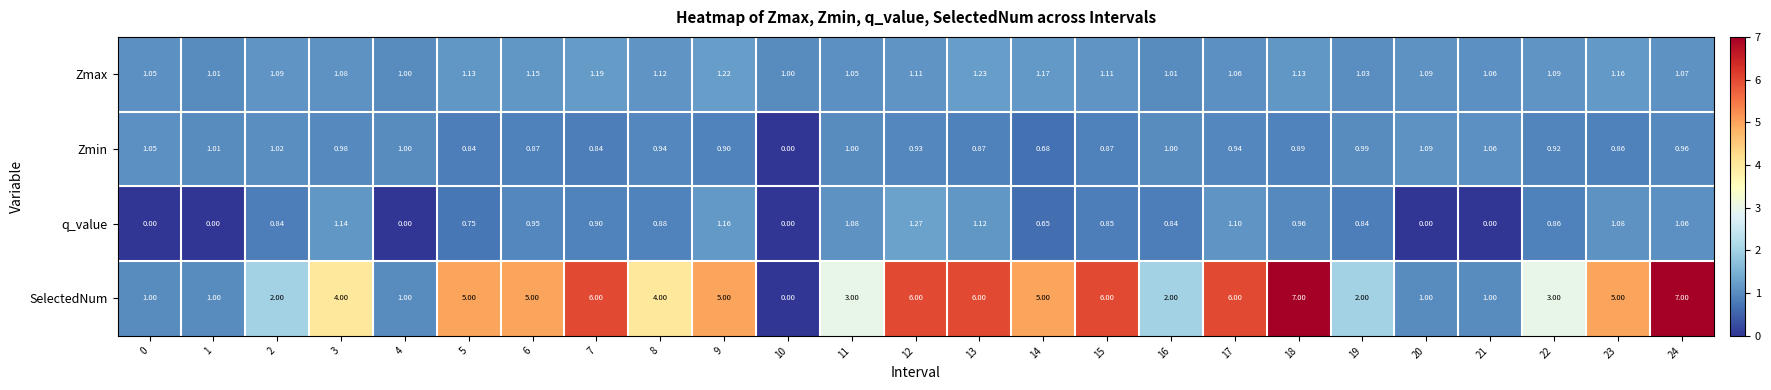

What is the total value across all series at 20?

3.2